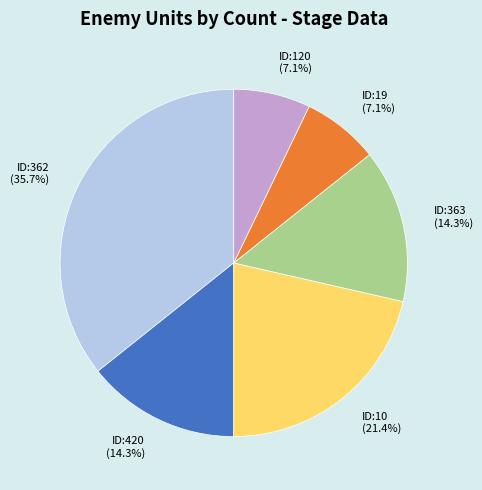

Is there a majority slice in this chart?

No